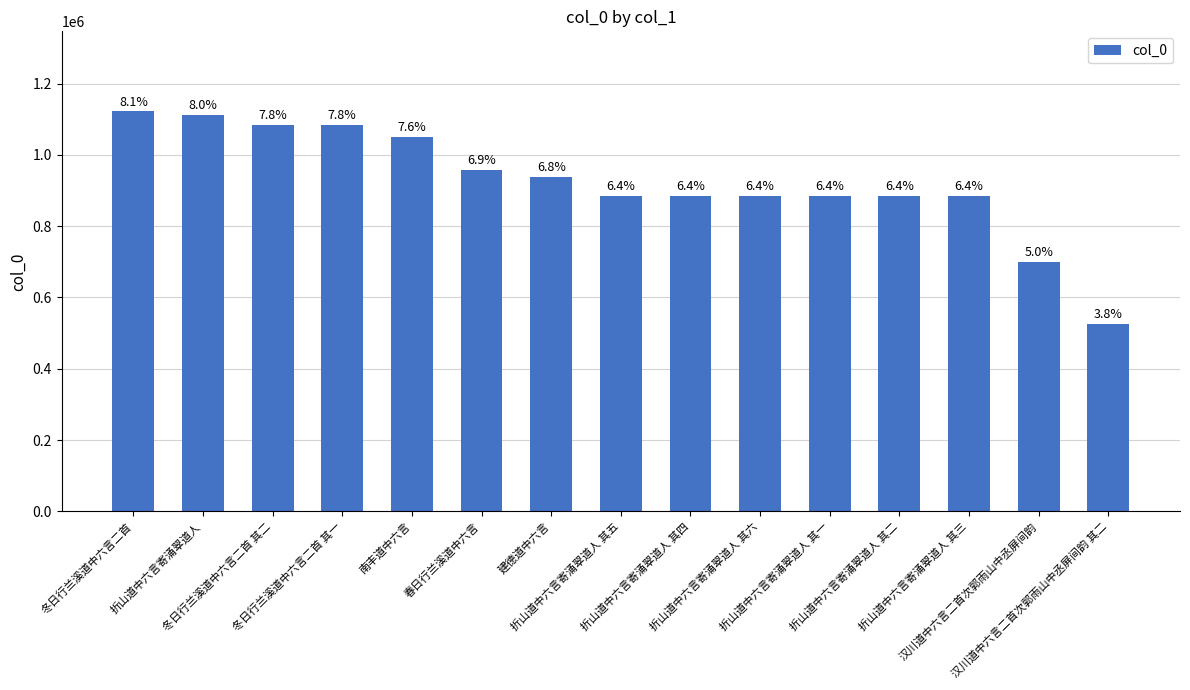

Rank the categories by value from lowest to highest.

汉川道中六言二首次郭雨山中丞屏间韵 其二, 汉川道中六言二首次郭雨山中丞屏间韵, 折山道中六言寄涌翠道人 其三, 折山道中六言寄涌翠道人 其二, 折山道中六言寄涌翠道人 其一, 折山道中六言寄涌翠道人 其六, 折山道中六言寄涌翠道人 其四, 折山道中六言寄涌翠道人 其五, 建德道中六言, 春日行兰溪道中六言, 南丰道中六言, 冬日行兰溪道中六言二首 其一, 冬日行兰溪道中六言二首 其二, 折山道中六言寄涌翠道人, 冬日行兰溪道中六言二首